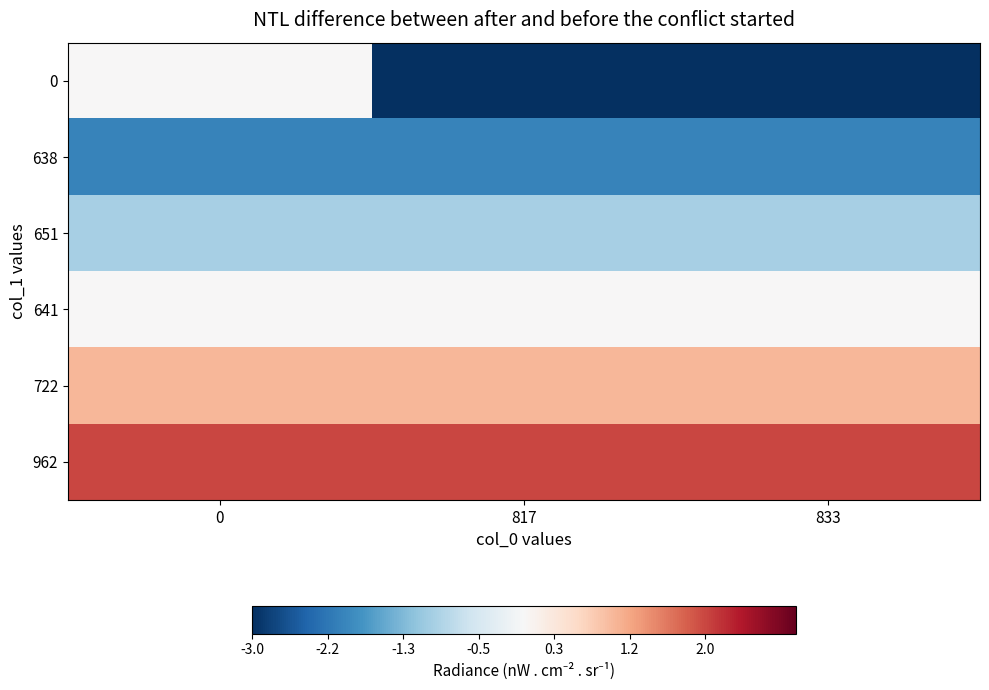

What is the spread (max minus min) of values at 0?

4